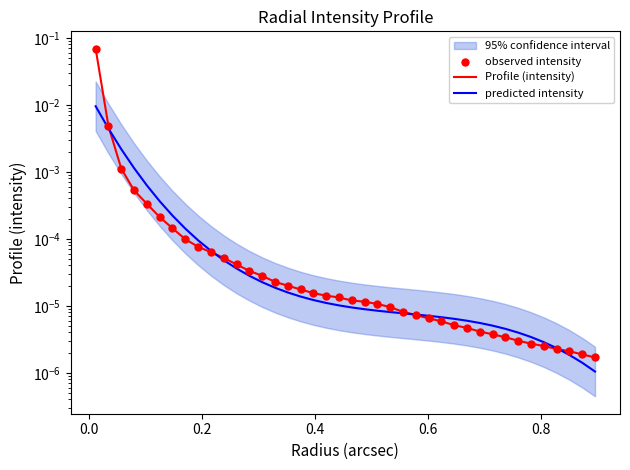

At how many categories does at least one series exceed 0?

40